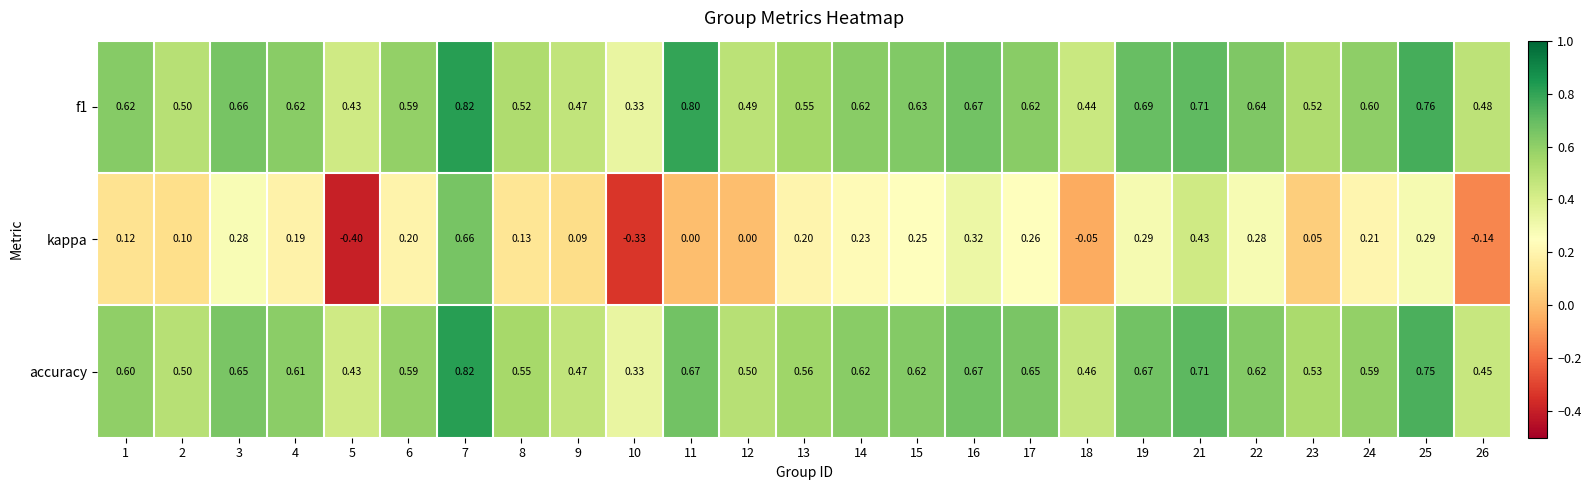

At 13, list the series in order from largest to smallest.

accuracy, f1, kappa